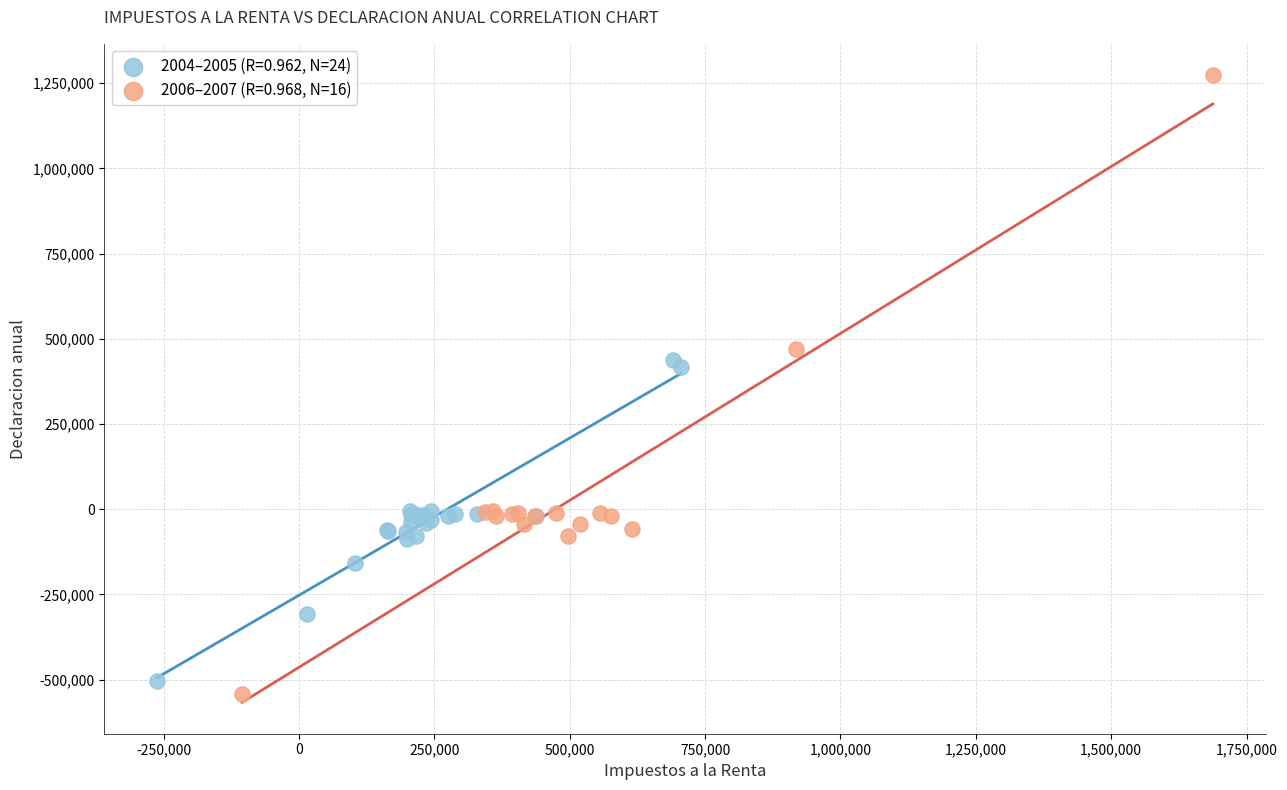

Which series has the widest spread of Y values?

2006–2007 (R=0.968, N=16)